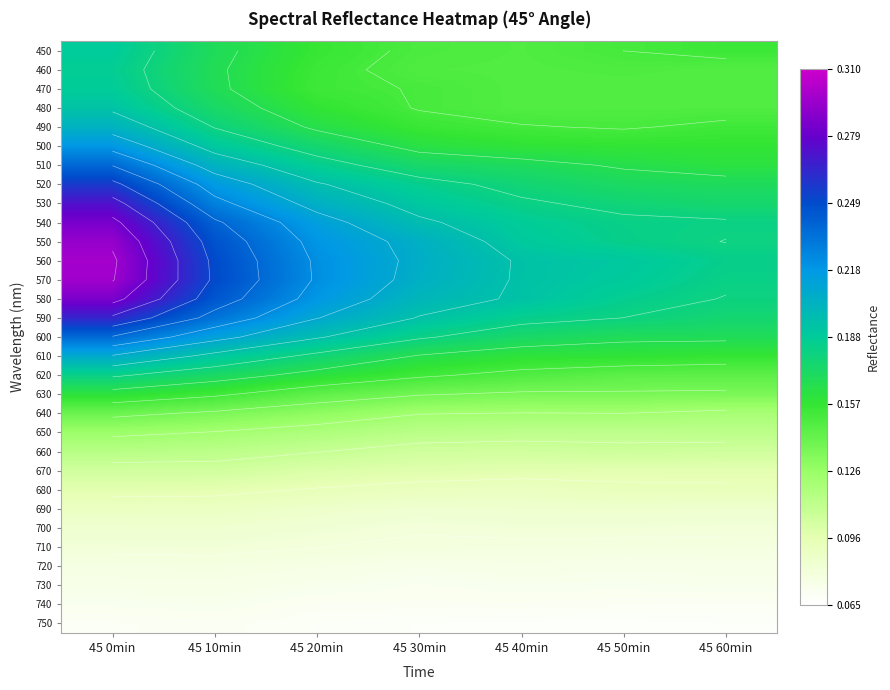

Rank the series by their maximum value, from lowest to highest.

750, 740, 730, 720, 710, 700, 690, 680, 670, 660, 650, 640, 630, 620, 460, 470, 450, 480, 490, 610, 500, 600, 510, 520, 590, 530, 540, 580, 550, 570, 560